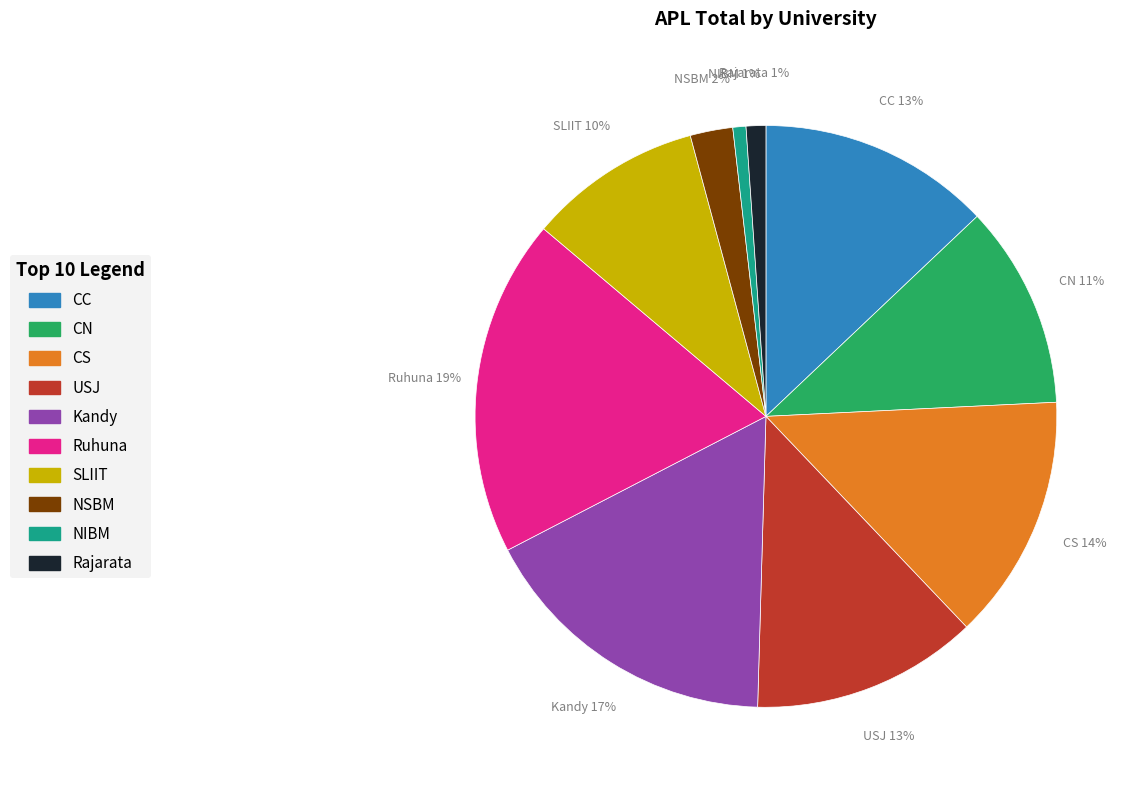

Is the sum of CC and Ruhuna greater than half?

No